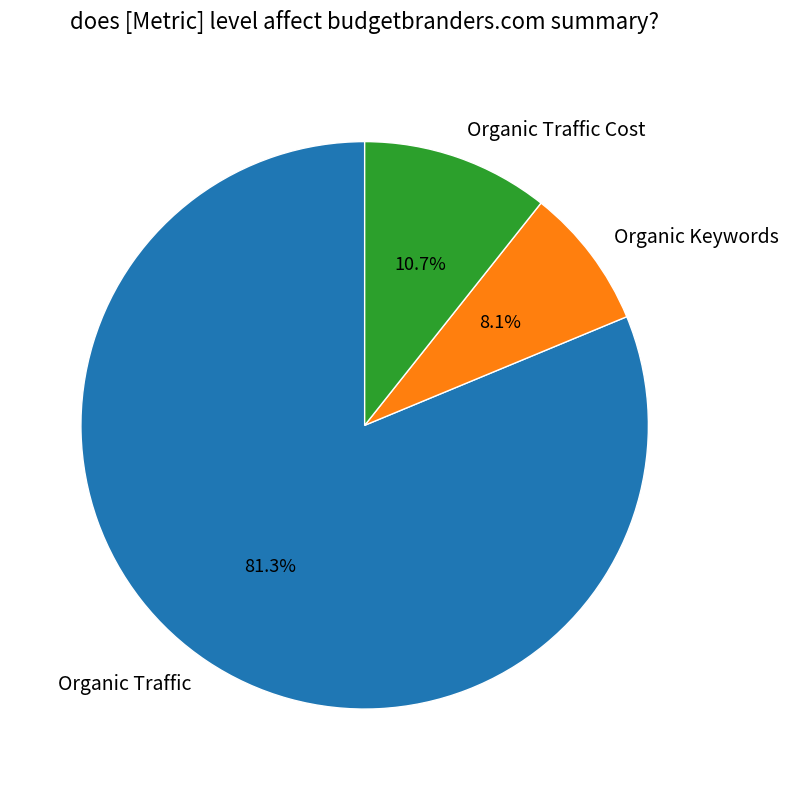

Approximately how many times larger is the value at Organic Keywords compared to Organic Traffic Cost?

0.8